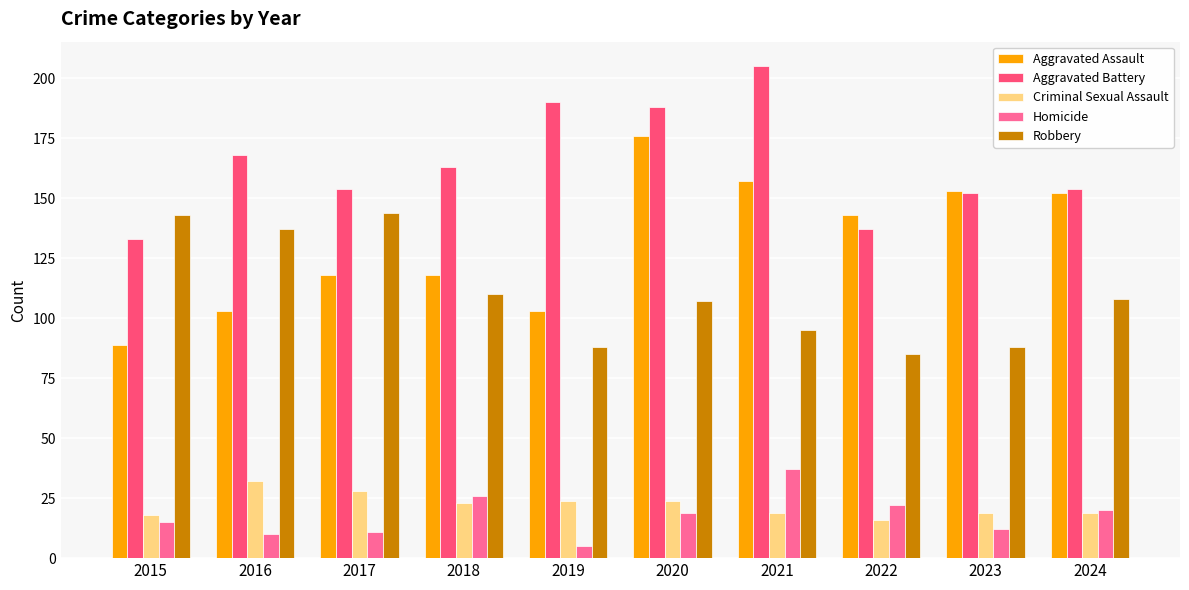

Are the bars grouped side by side (vs. stacked)?

Yes